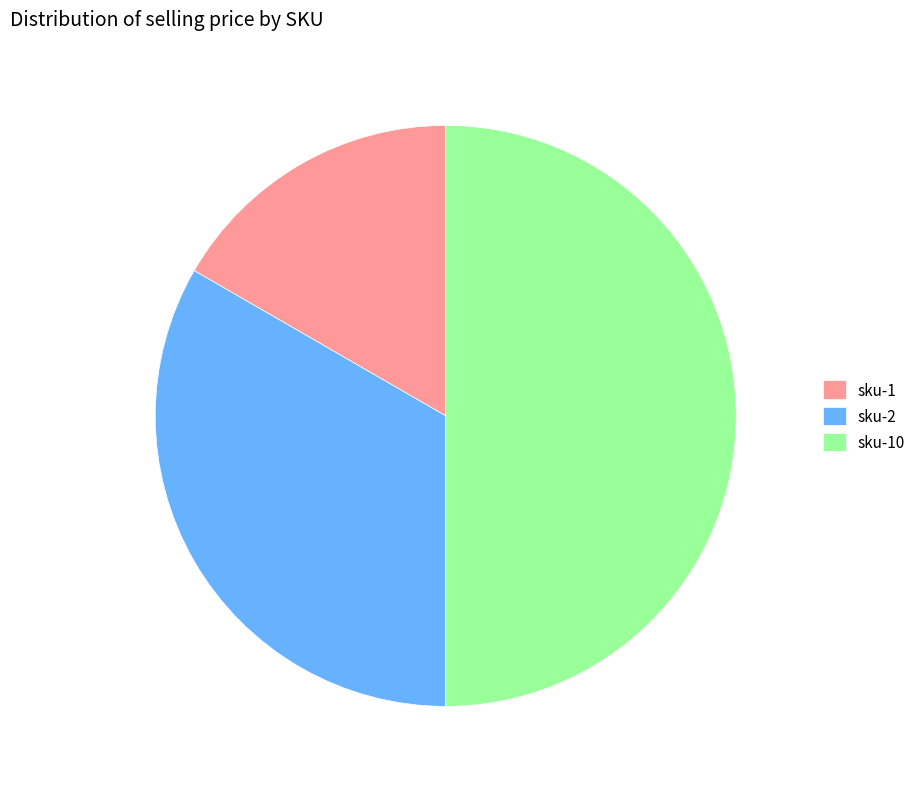

Does sku-2 account for over 50% of the chart?

No